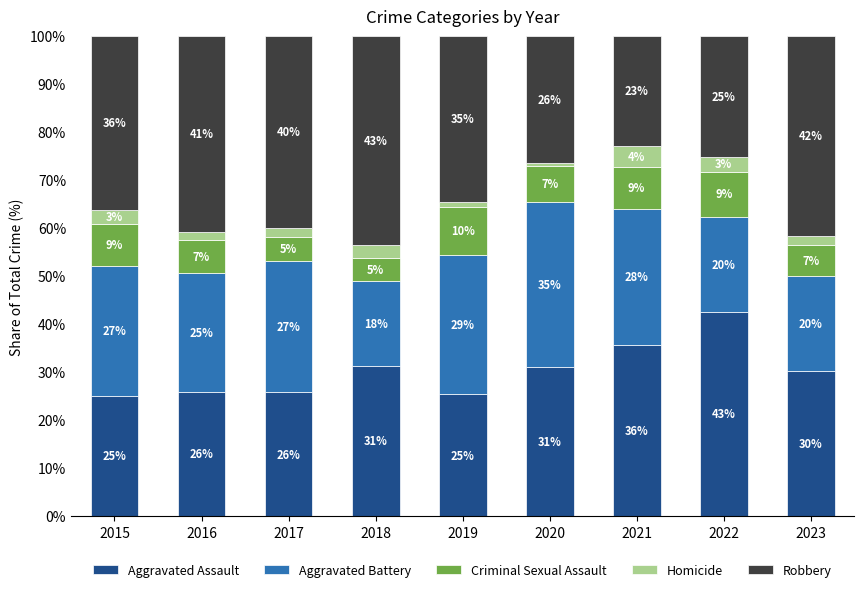

What is the total value across all series at 2022?

100.0